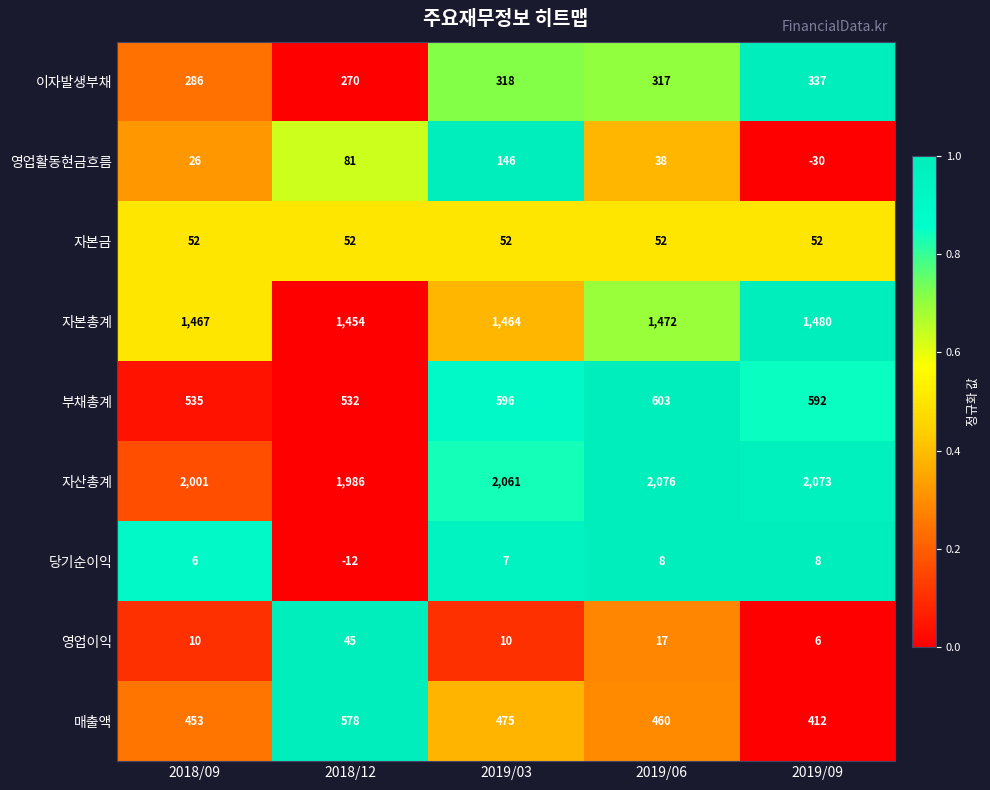

Is it true that 자산총계 equals 1156 at 2019/03?

False